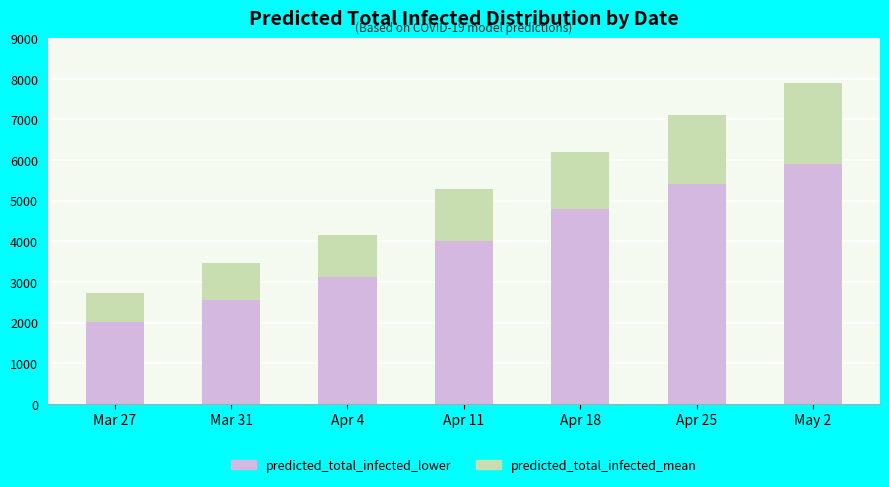

At how many categories does at least one series exceed 7082?

2